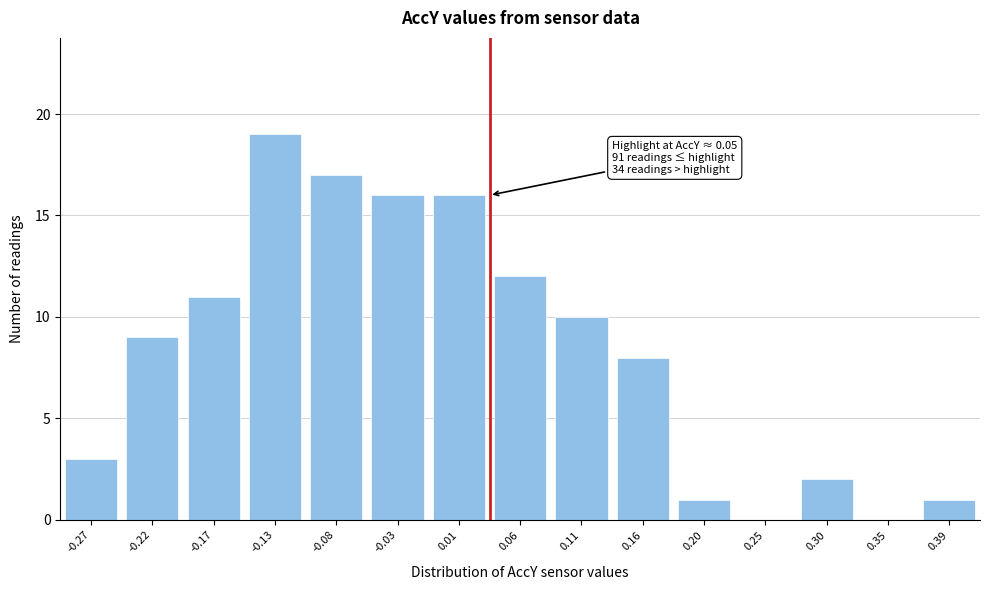

Reading left to right, transcribe all the data shown in this chart.

-0.27=3	-0.22=9	-0.17=11	-0.13=19	-0.08=17	-0.03=16	0.01=16	0.06=12	0.11=10	0.16=8	0.20=1	0.25=0	0.30=2	0.35=0	0.39=1